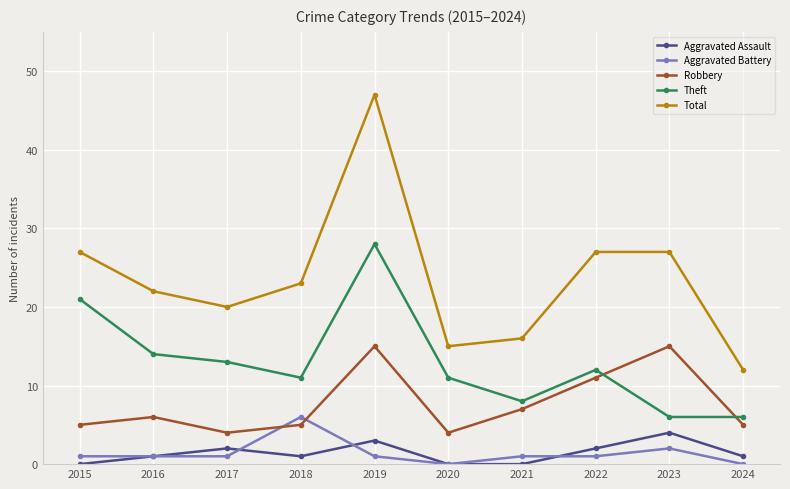

The value of Theft at 2019 is 39. True or false?

False